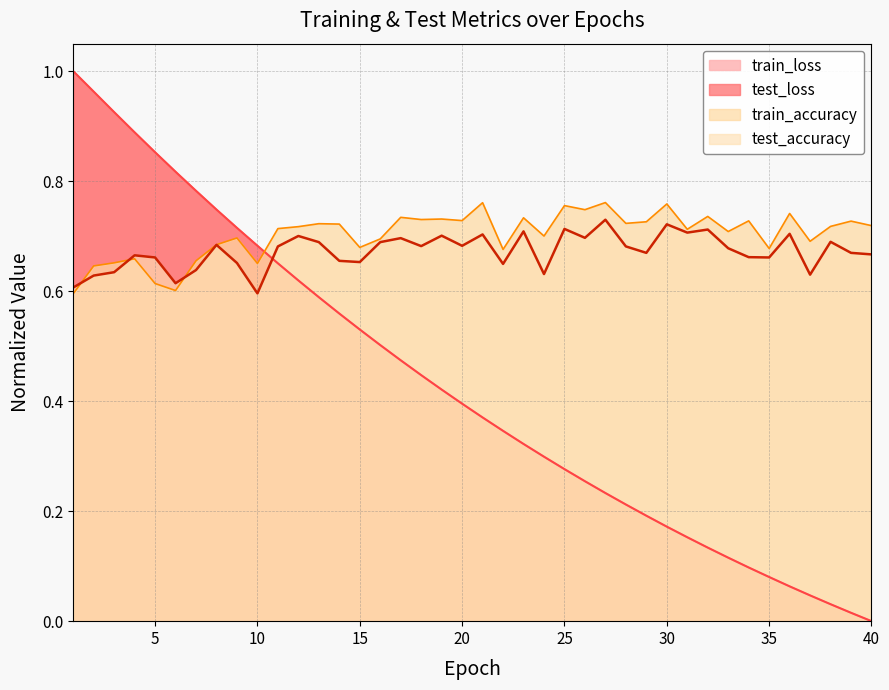

How many lines are shown in the chart?

4